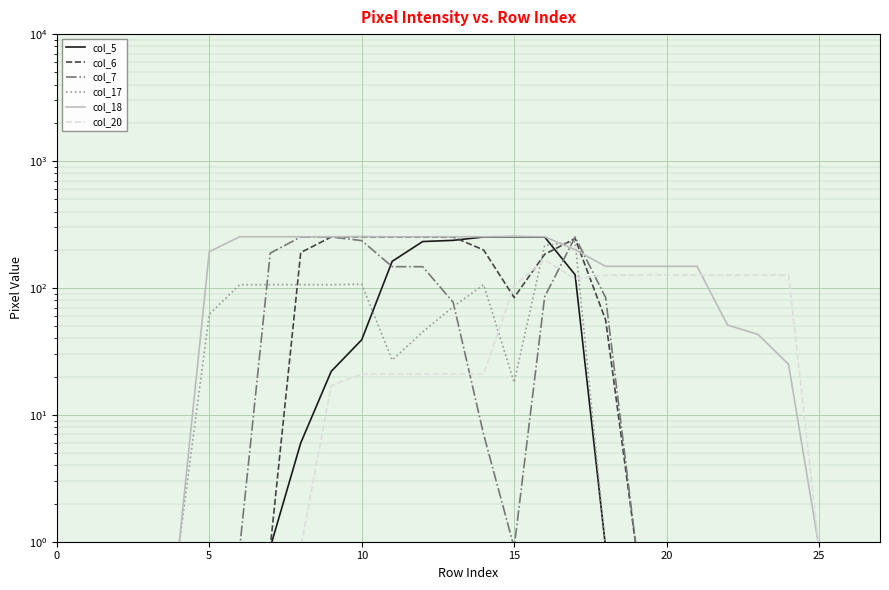

Which series has the largest total across all categories?

col_18